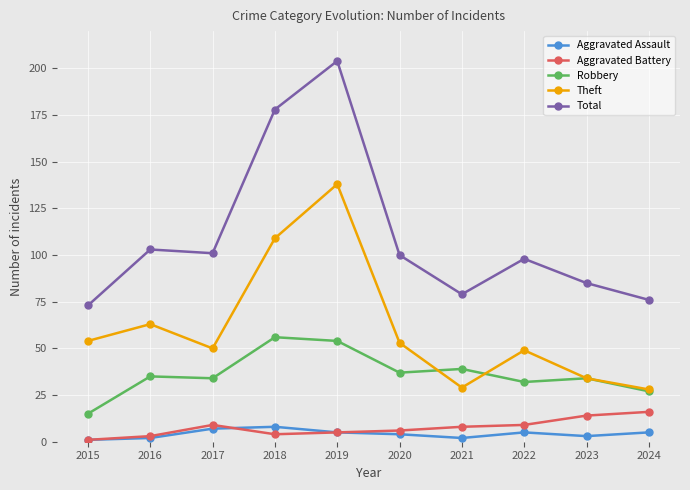

True or false: Theft and Total intersect in this chart.

False